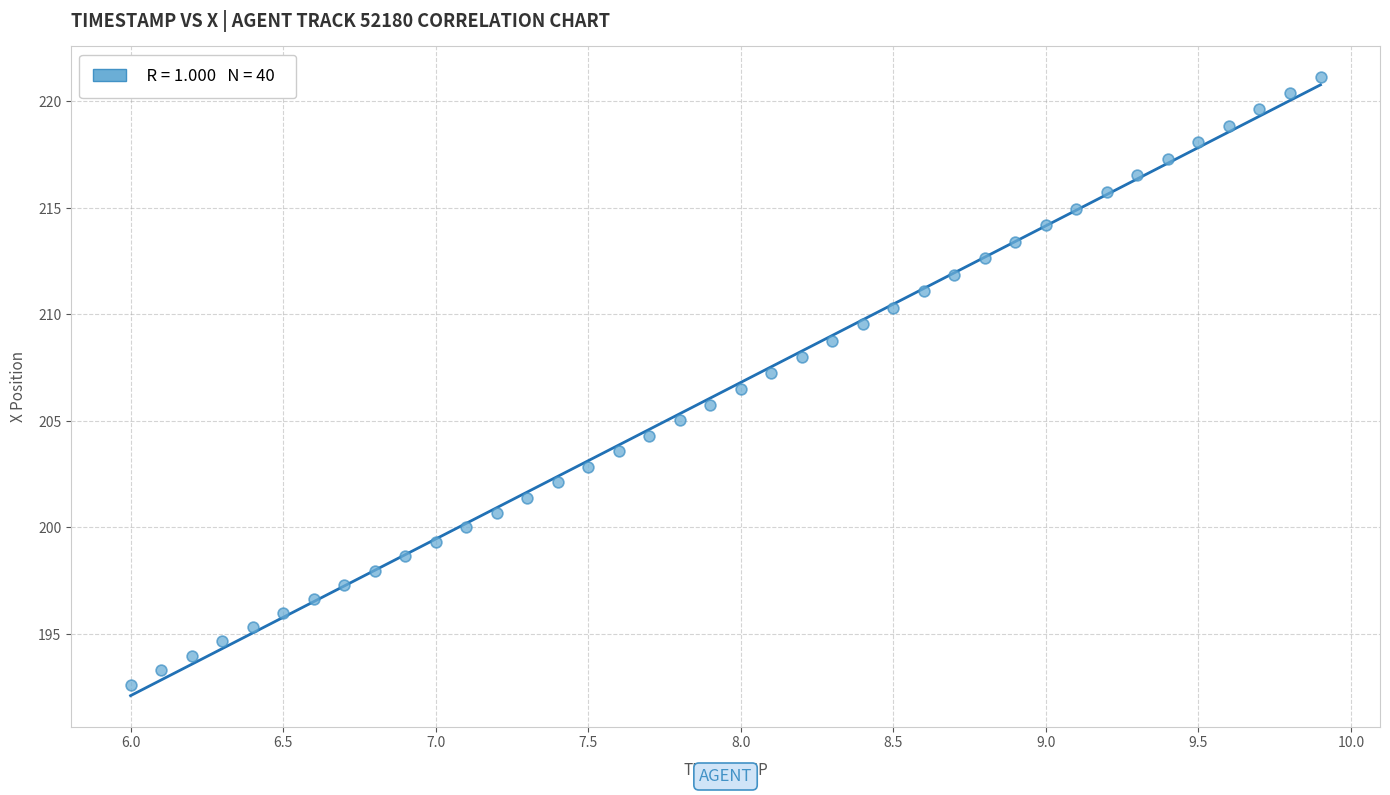

What is the range of Y values (max minus min)?

28.5